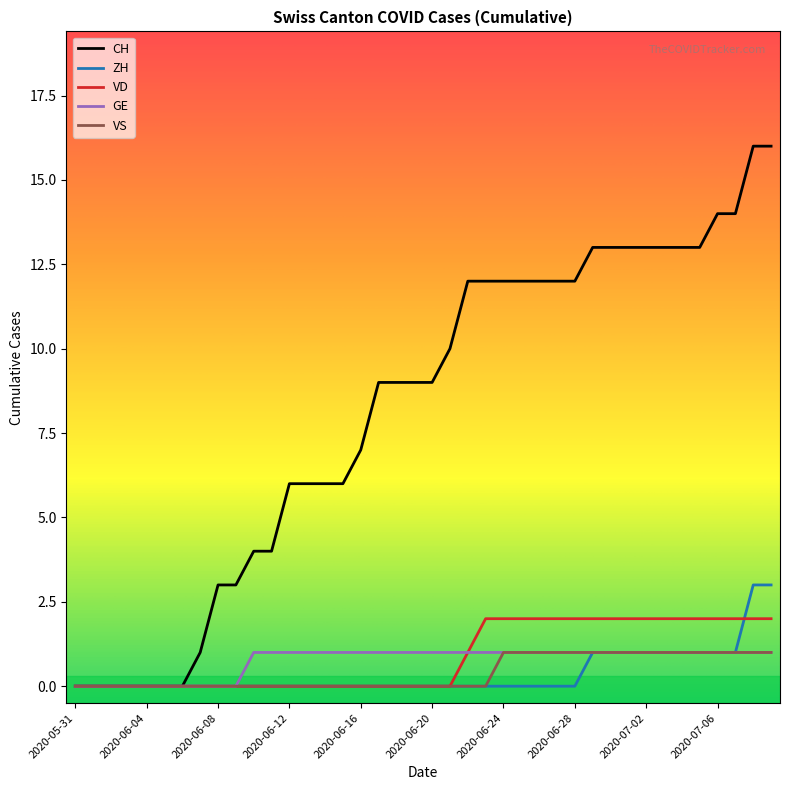

Which series has the largest total across all categories?

CH